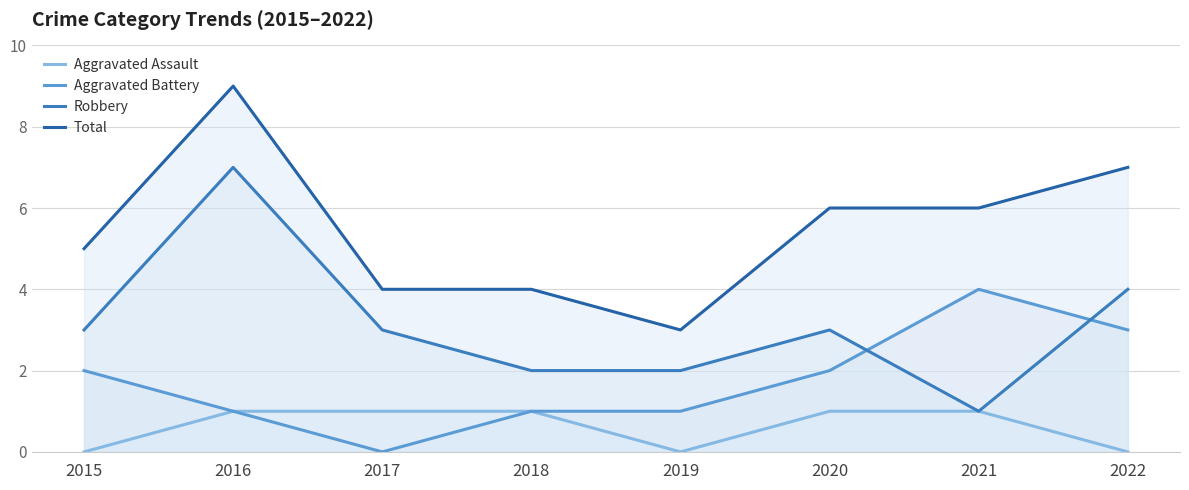

List the series in order of their peak value, lowest first.

Aggravated Assault, Aggravated Battery, Robbery, Total